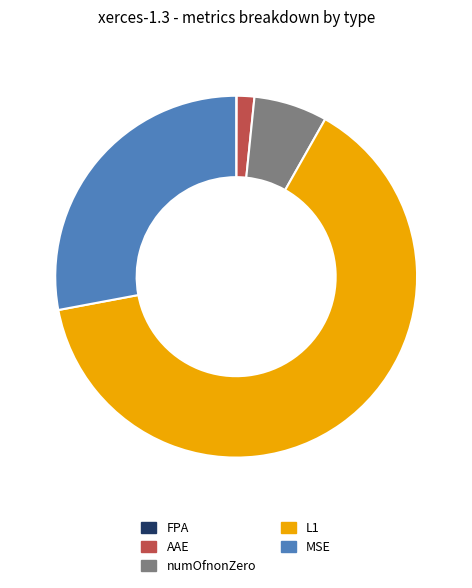

Does any single category account for the majority?

Yes